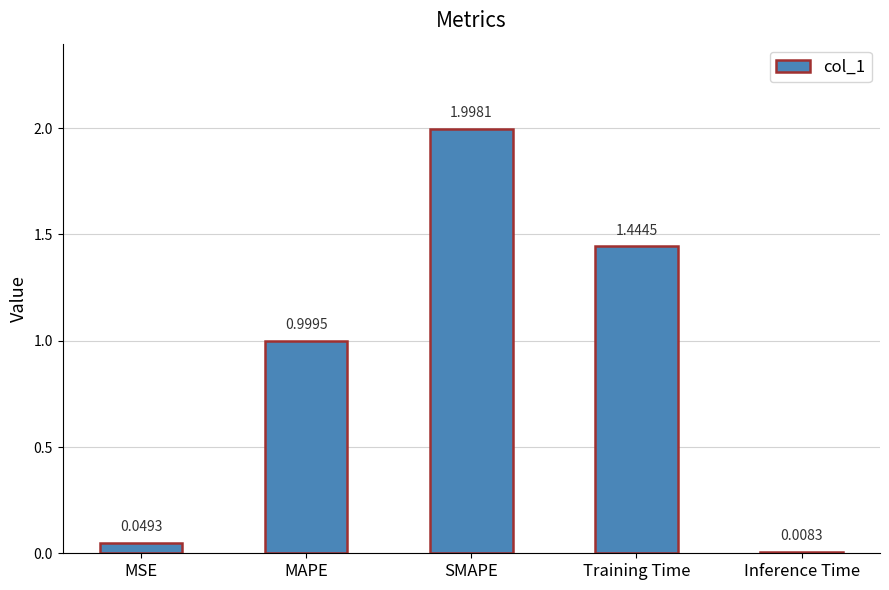

What is the average value?

0.9